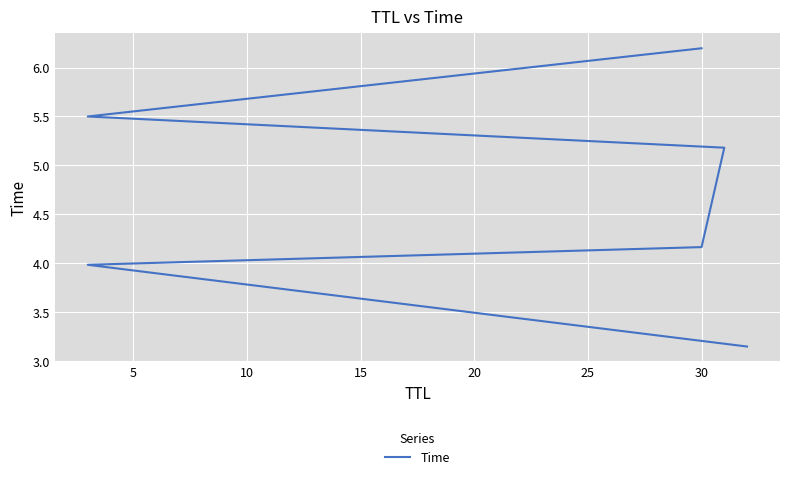

How many lines are shown in the chart?

1